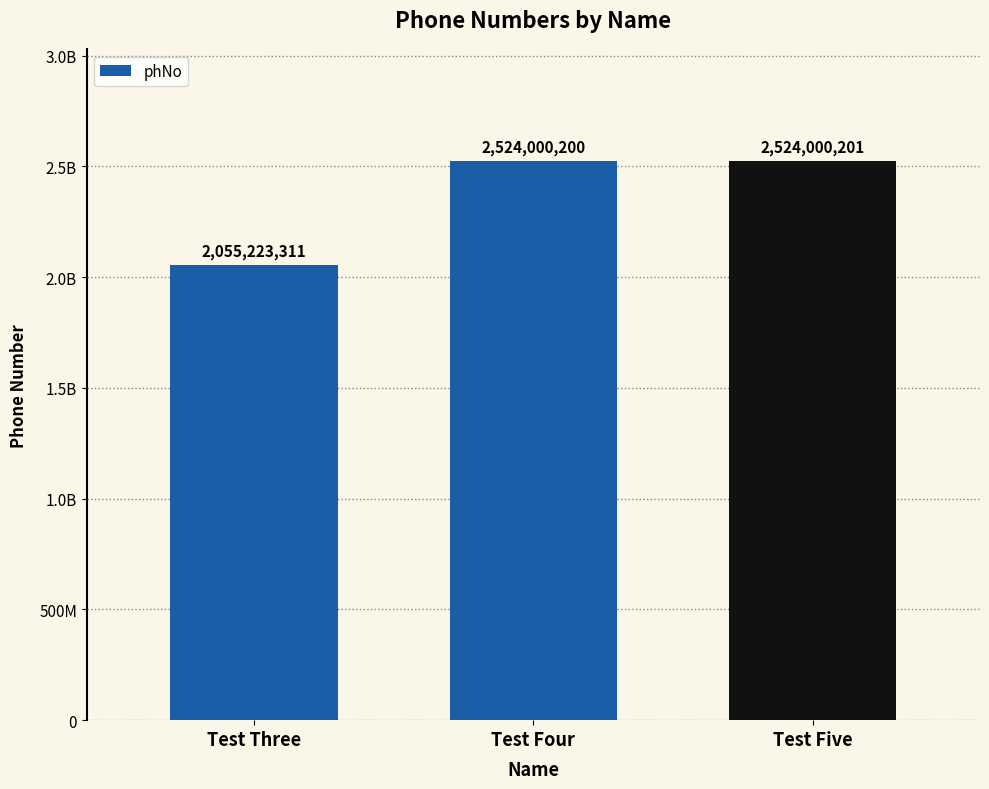

What is the maximum value shown in the chart?

2524000201